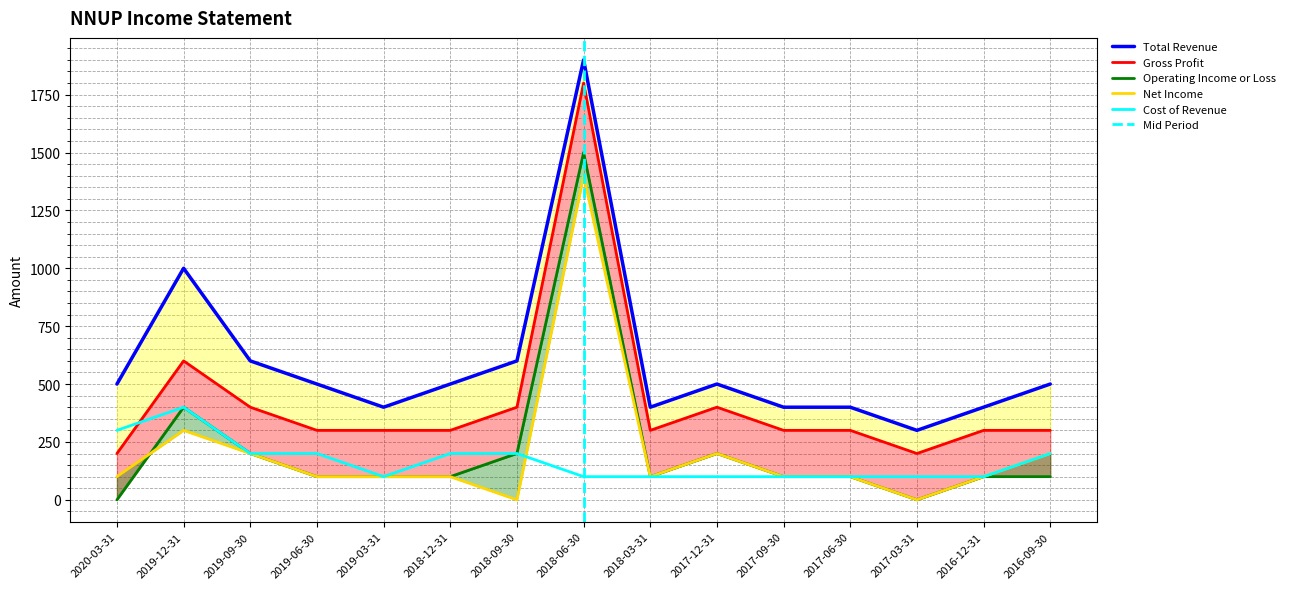

Which series has the widest spread of values?

Total Revenue